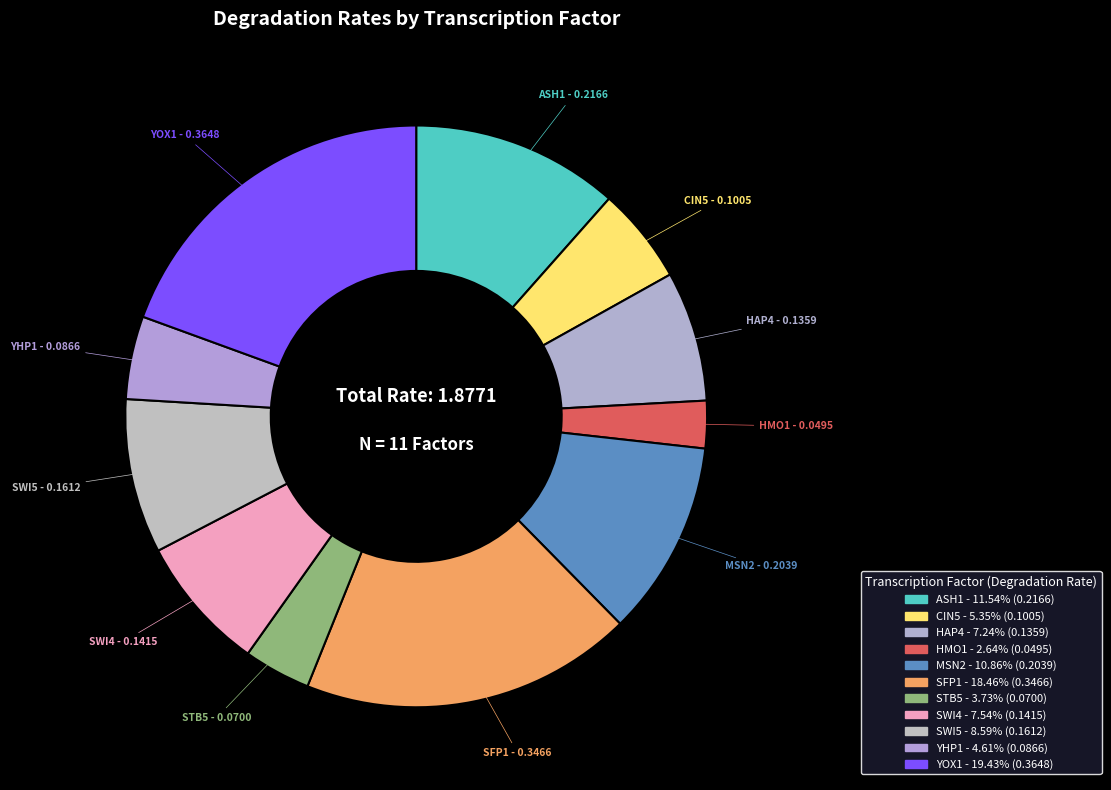

Between MSN2 and SWI4, which is larger?

MSN2